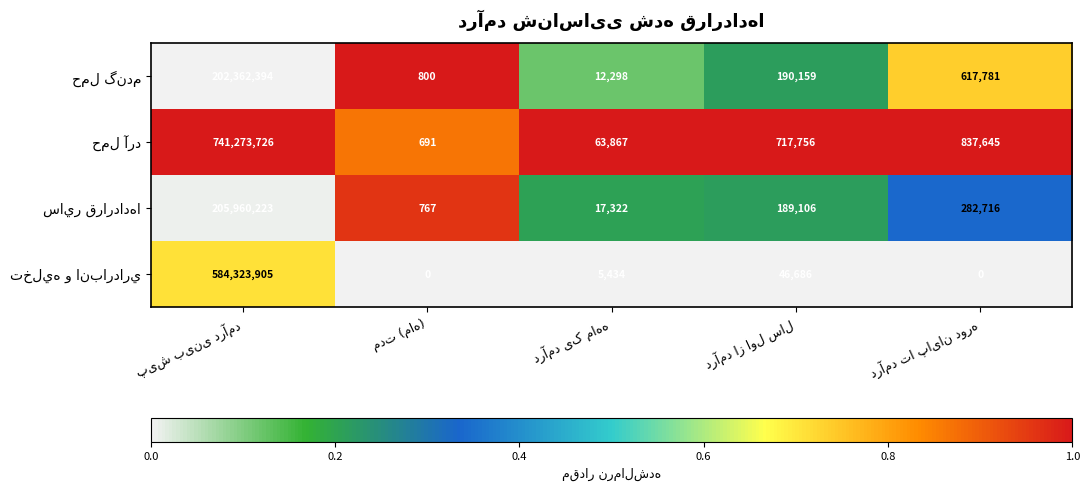

What is the greatest value displayed?

741273726